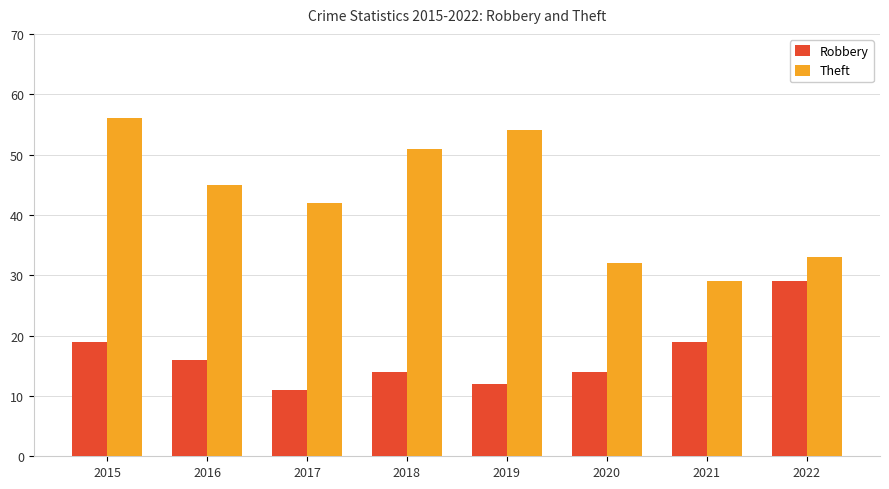

What is the difference between the maximum and minimum values in the Theft series?

27